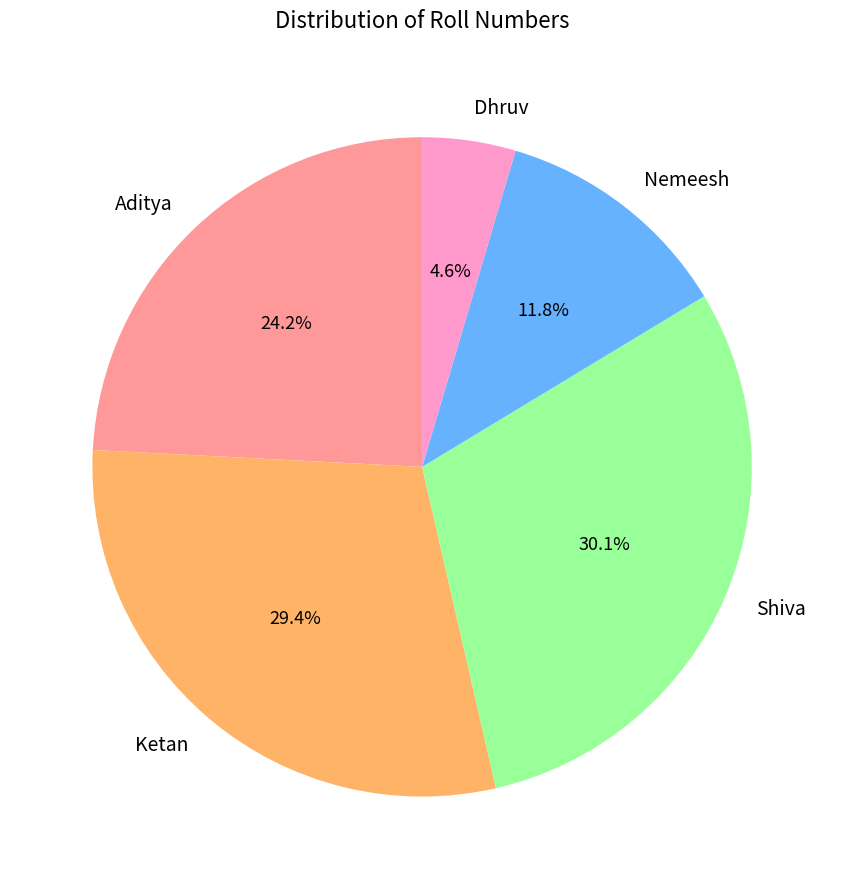

To the nearest percent, what percentage of the pie is Dhruv?

5%